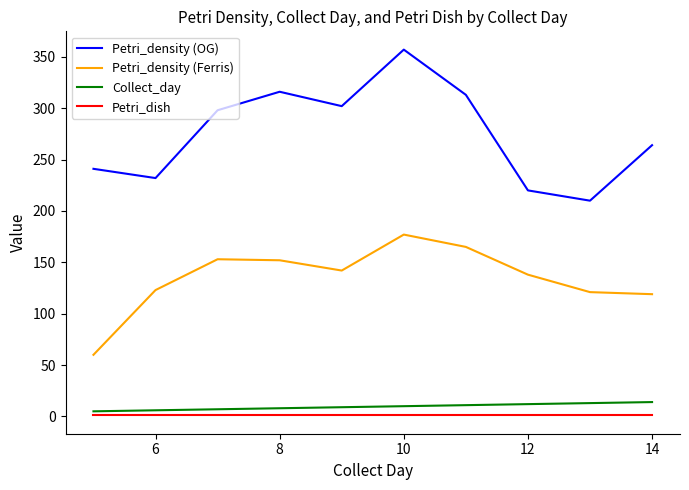

Which series has the largest range (max minus min)?

Petri_density (OG)